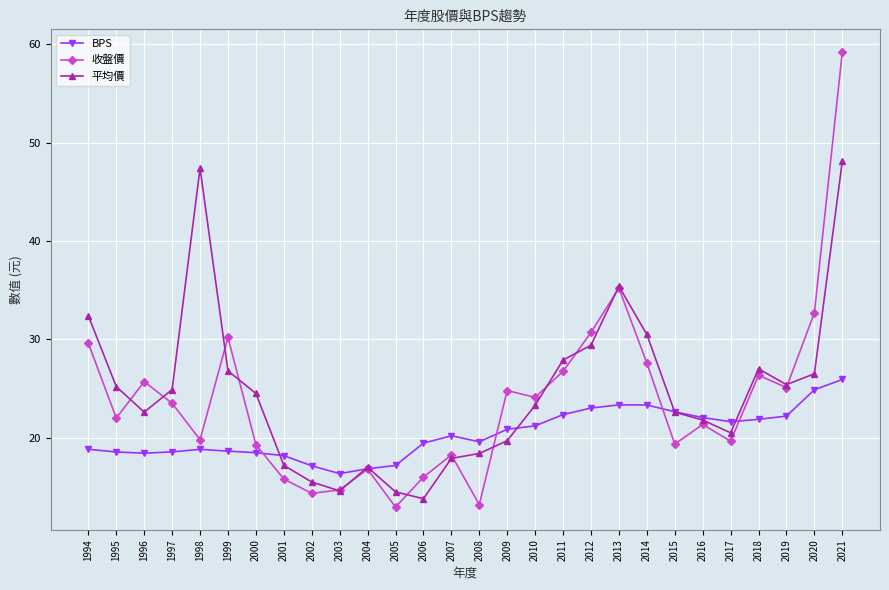

Which series ends up on top after the final intersection of 收盤價 and 平均價?

收盤價